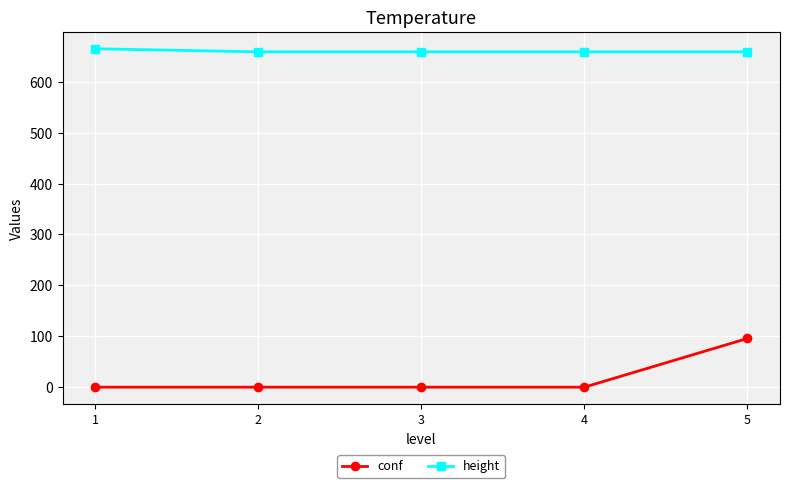

At 2, list the series in order from largest to smallest.

height, conf